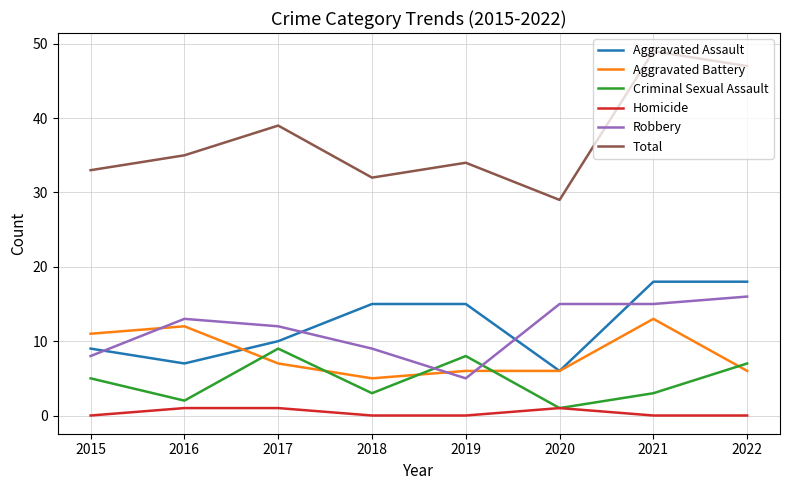

Is it true that Aggravated Assault equals 9 at 2015?

True